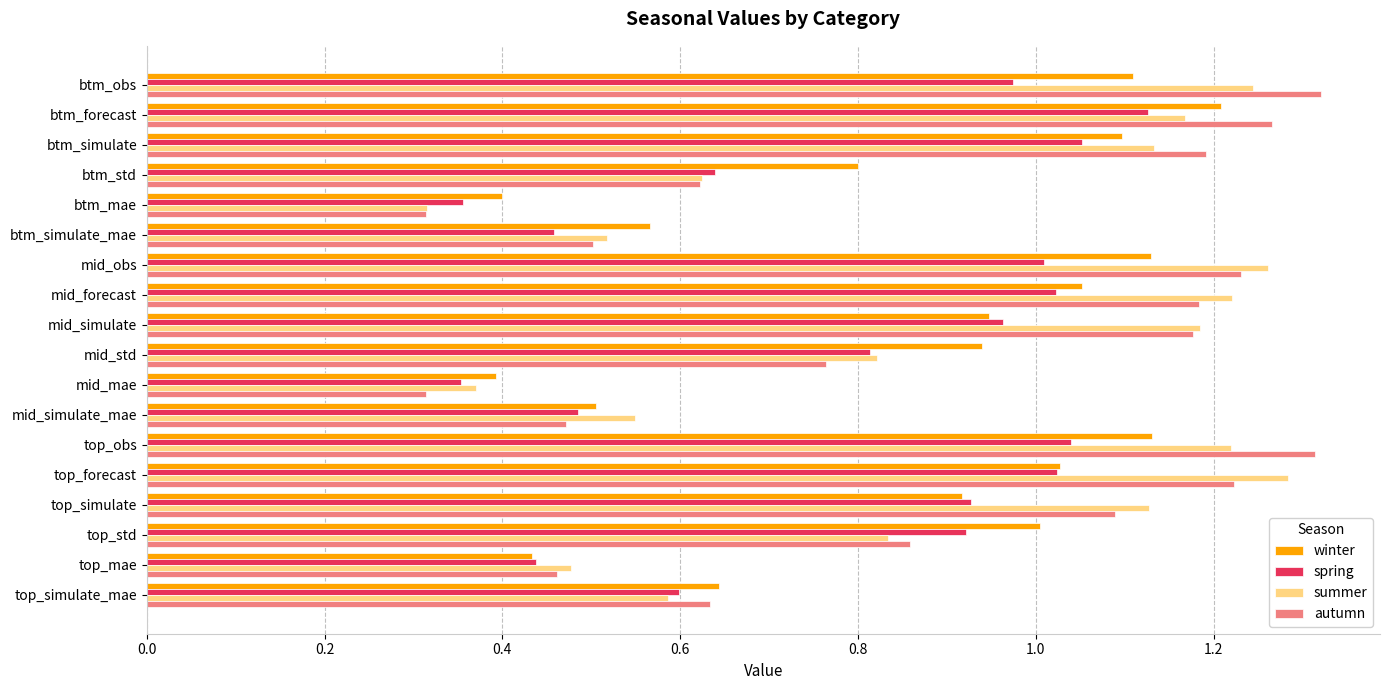

What is the difference between the second highest and minimum values in the spring series?

0.7